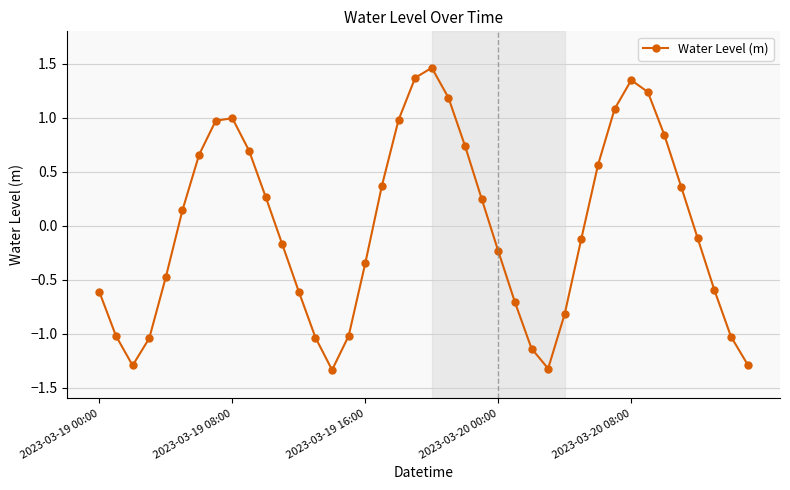

What is the sum of all values?

-0.8